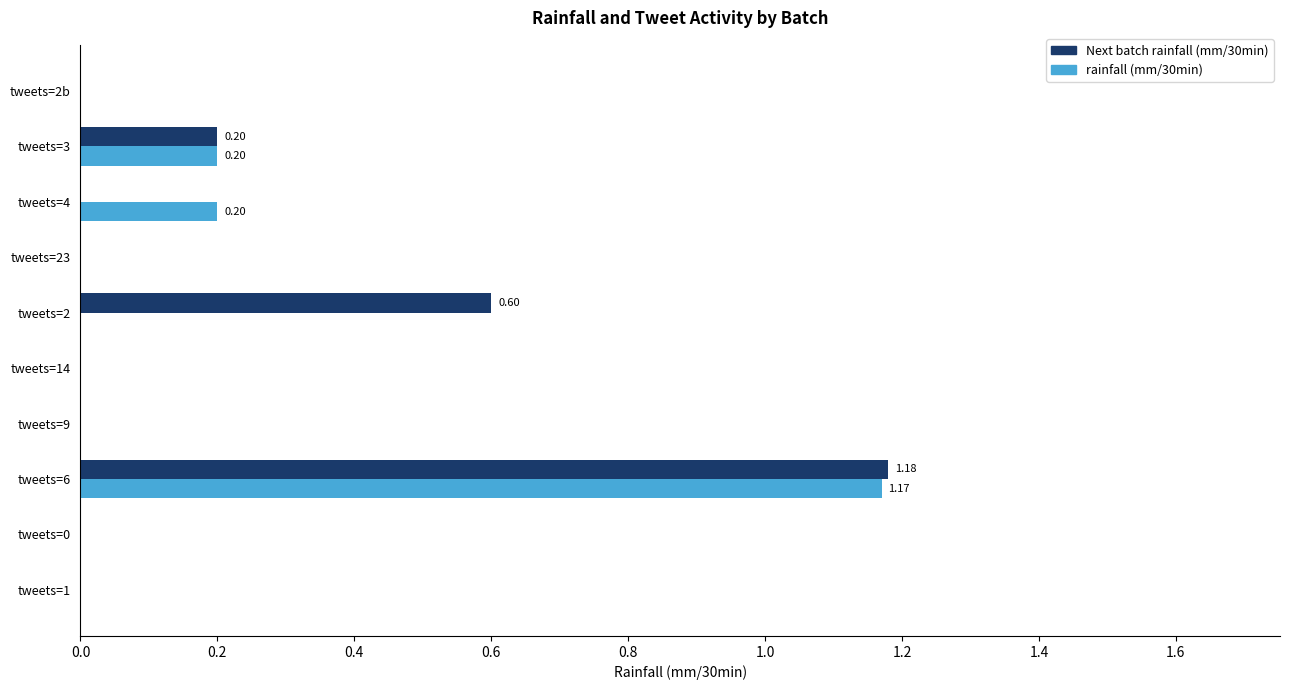

What is the sum of the Next batch rainfall (mm/30min) values at tweets=1 and tweets=2?

0.6